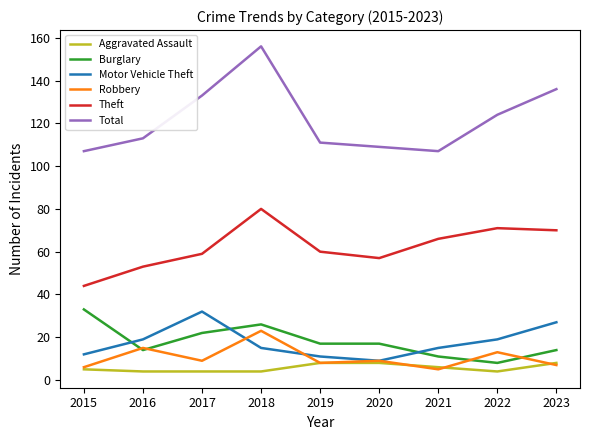

What are all the series names shown in the legend?

Aggravated Assault, Burglary, Motor Vehicle Theft, Robbery, Theft, Total